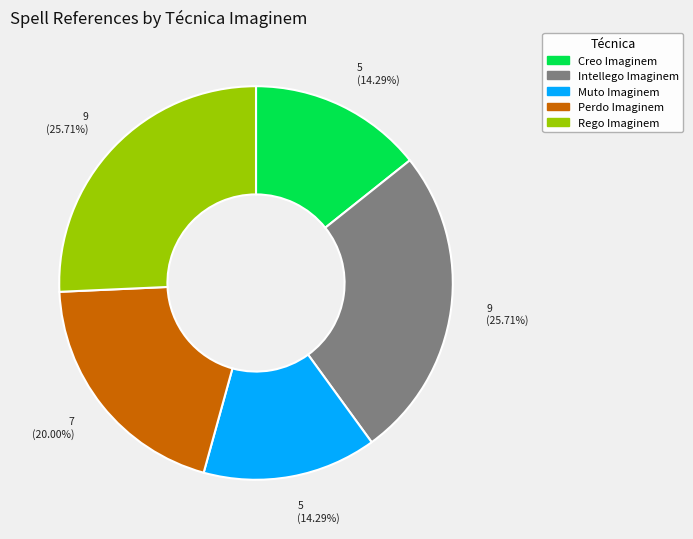

To the nearest percent, what is the difference between the largest and smallest slice percentages?

11%